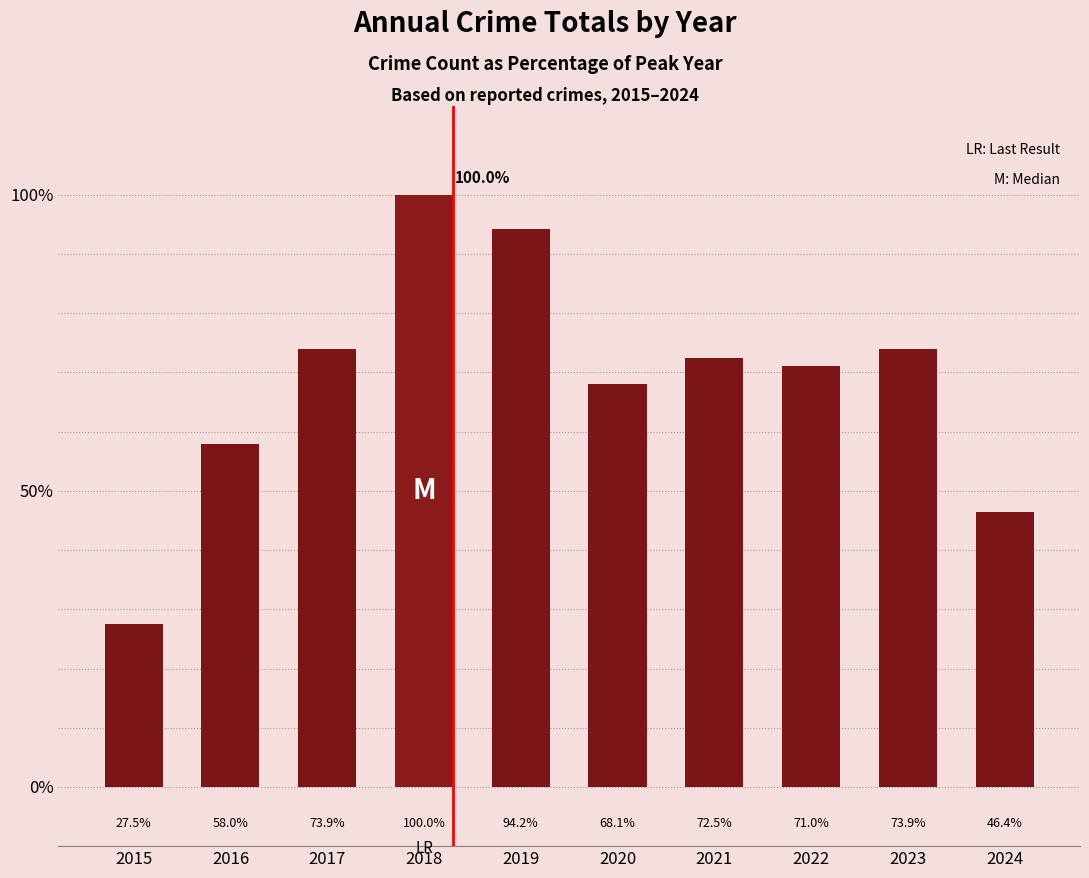

What is the maximum value shown in the chart?

100.0